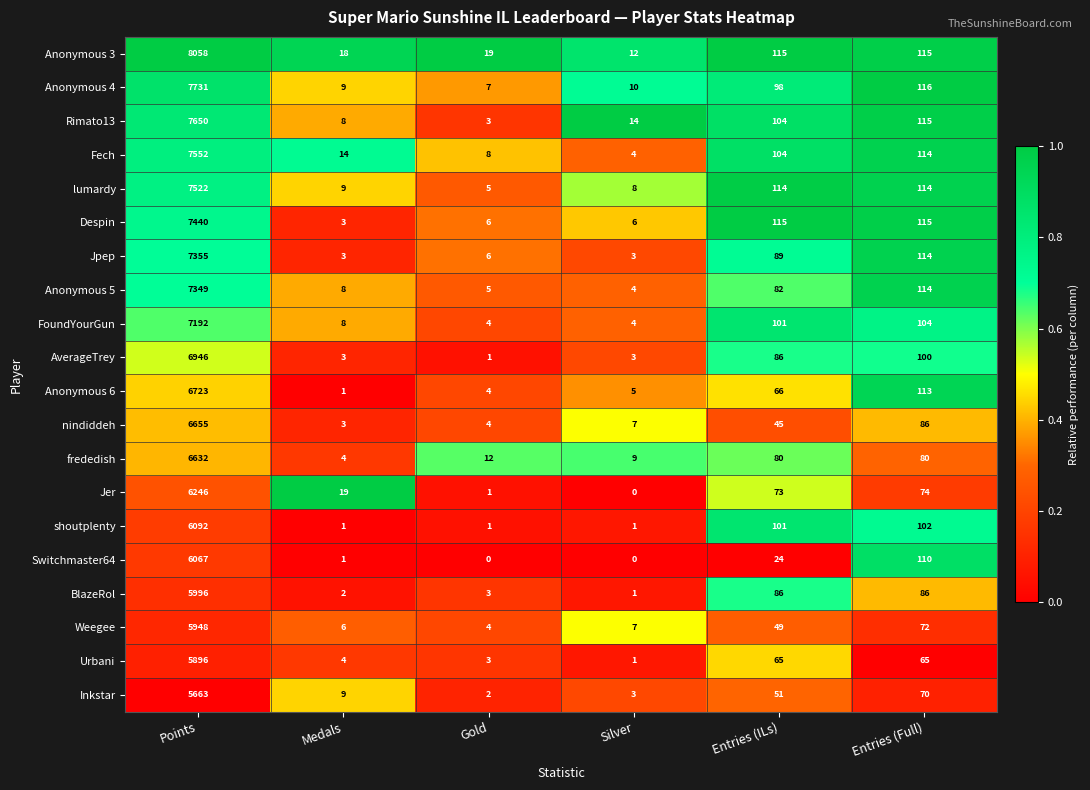

What is the difference between the maximum and minimum values in the Urbani series?

5895